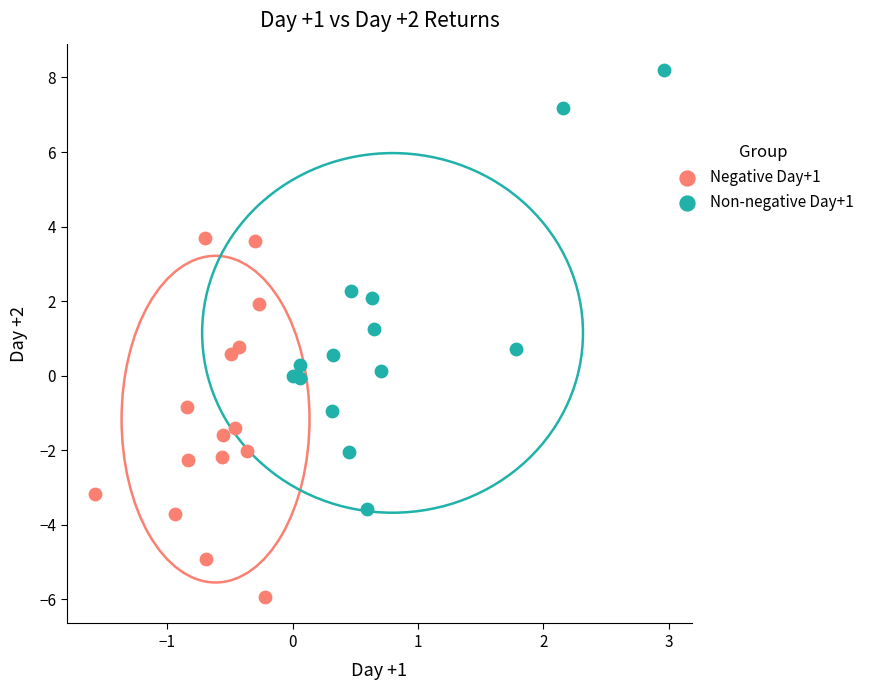

Which series contains the highest Y value?

Non-negative Day+1